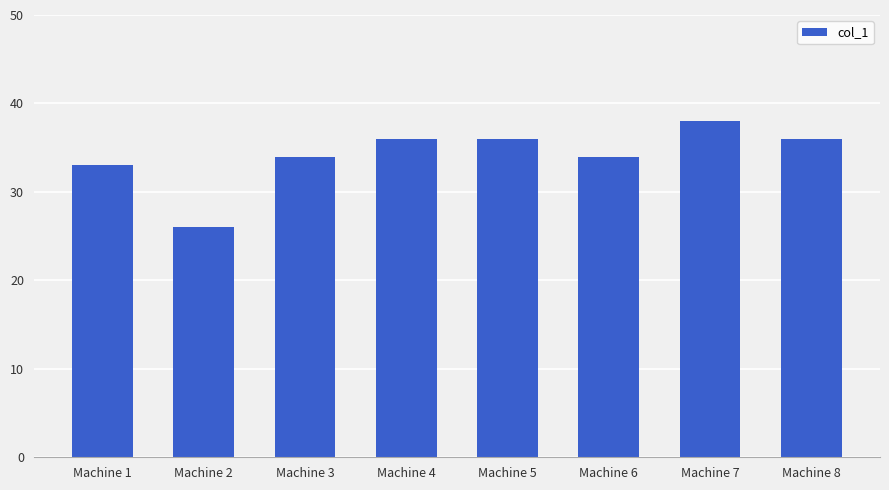

What is the sum of the values at Machine 5 and Machine 7?

74